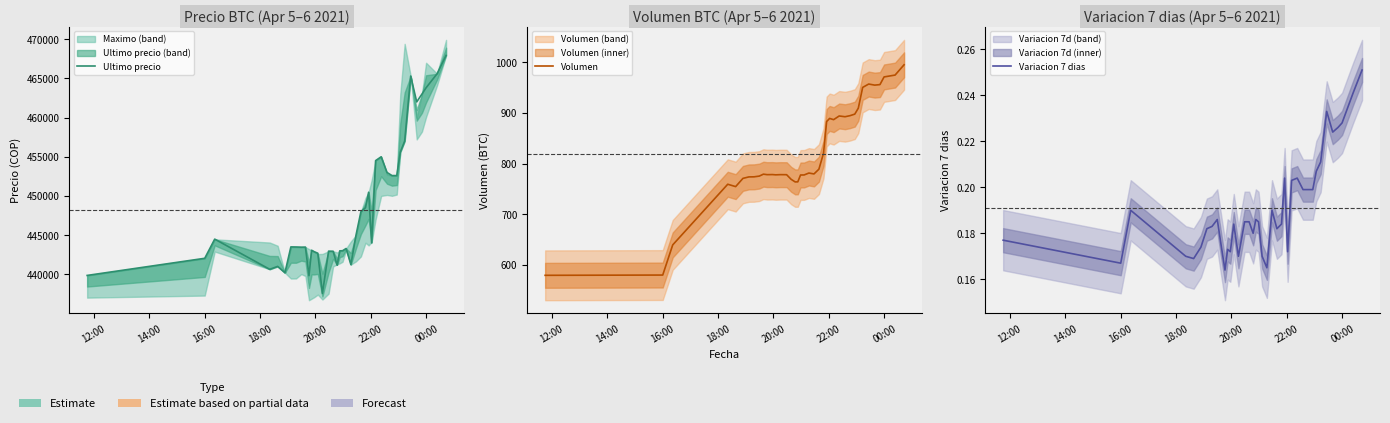

How many data points does each series have?

40